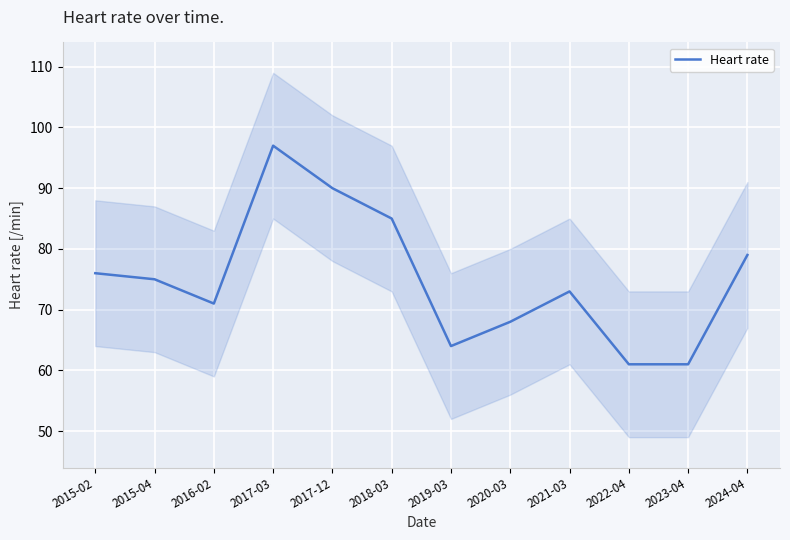

Reading left to right, list all the values displayed in this chart.

76	75	71	97	90	85	64	68	73	61	61	79